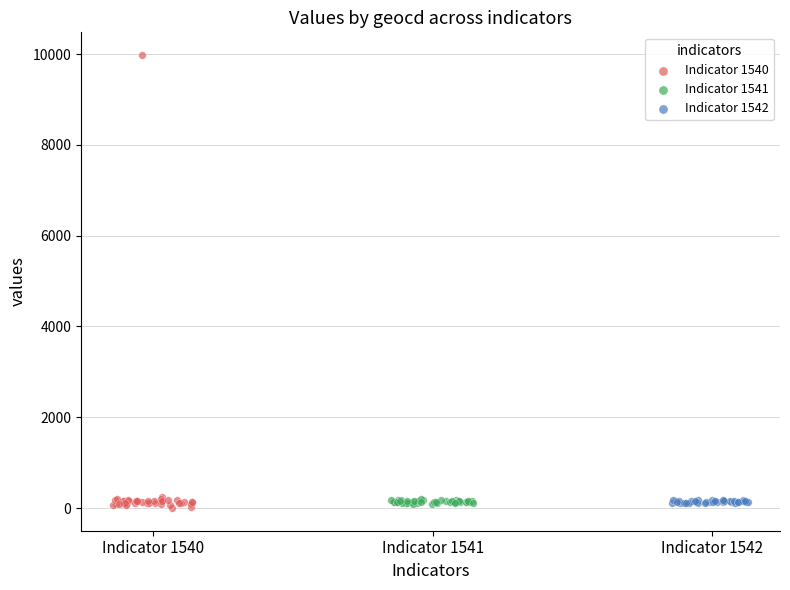

What are all the series names shown in the legend?

Indicator 1540, Indicator 1541, Indicator 1542